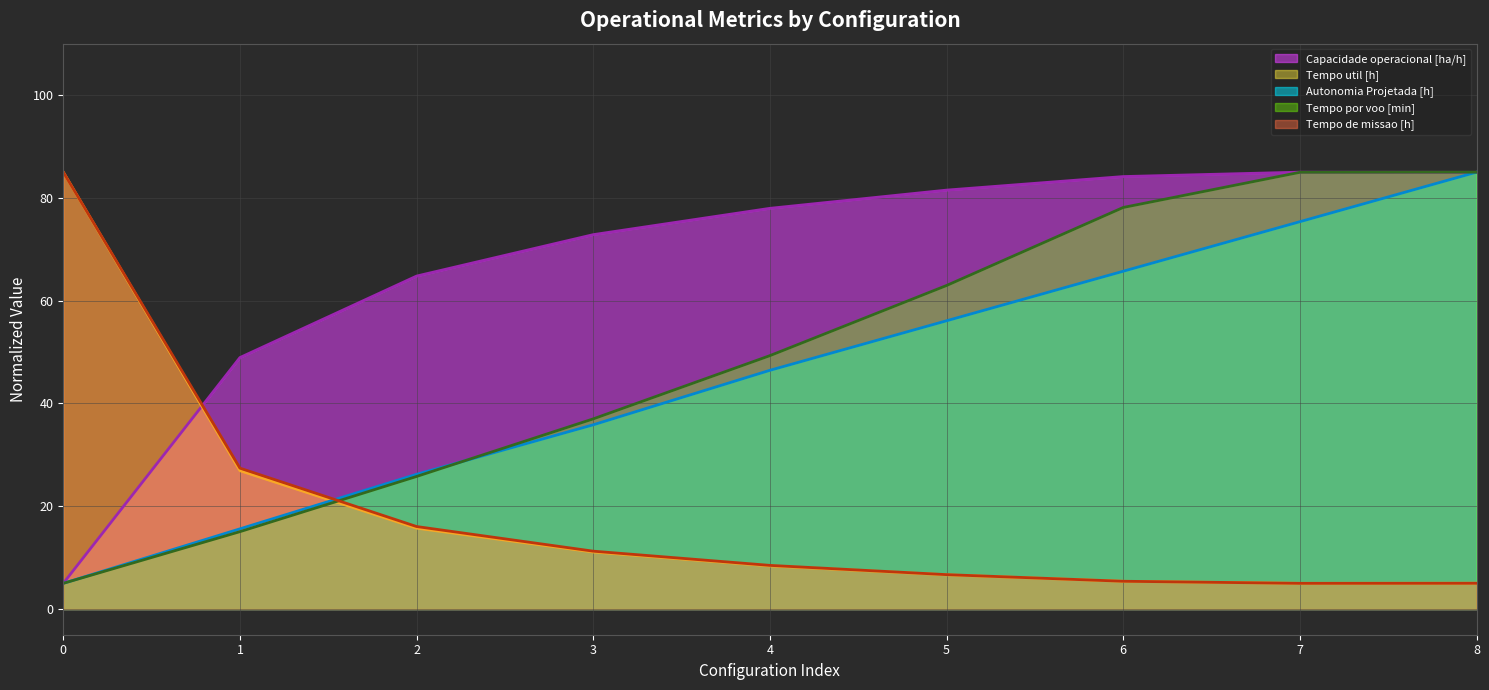

How many values in the Tempo util [h] series exceed 8?

5